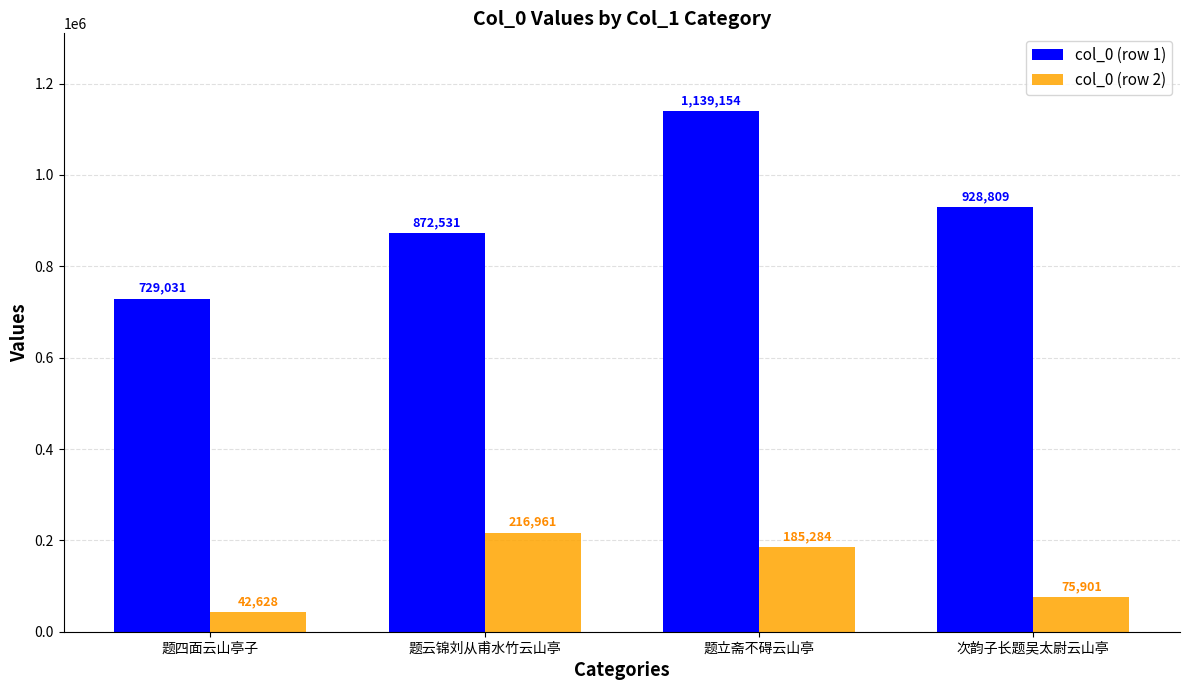

What is the label of the 3rd bar from the left?

题立斋不碍云山亭